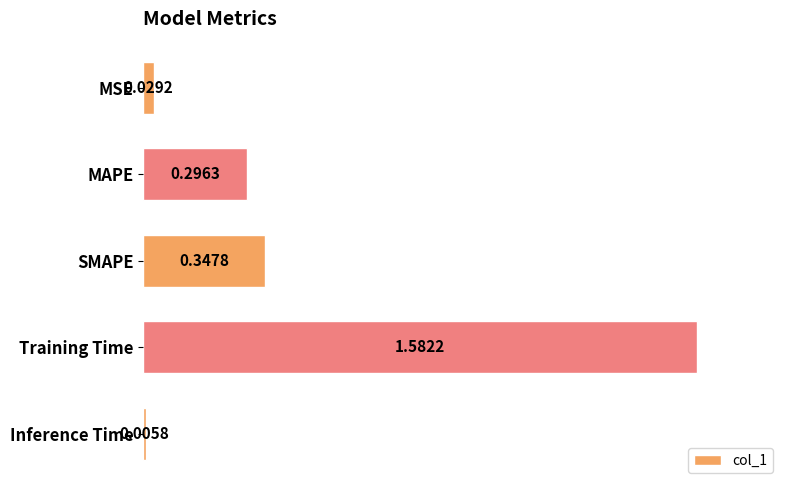

What is the label of the 2nd bar from the bottom?

Training Time